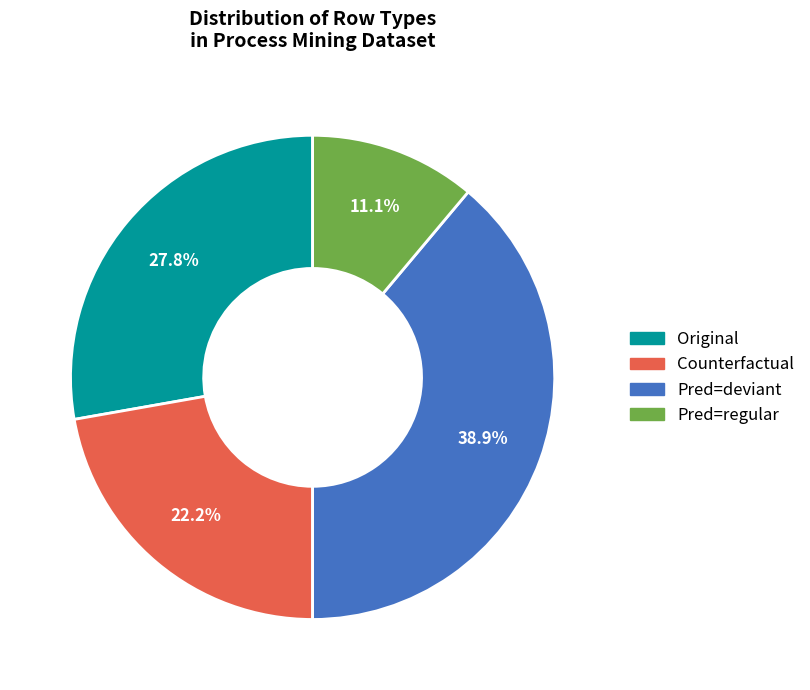

Is there a majority slice in this chart?

No